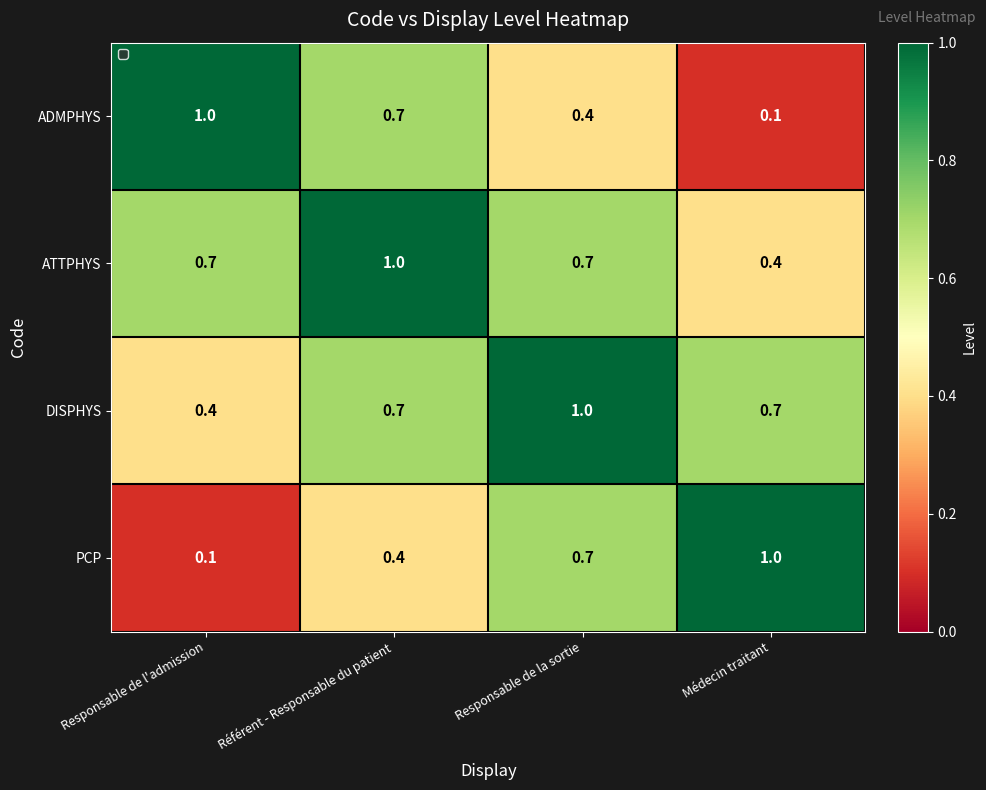

What is the difference between the maximum and minimum values in the DISPHYS series?

0.6